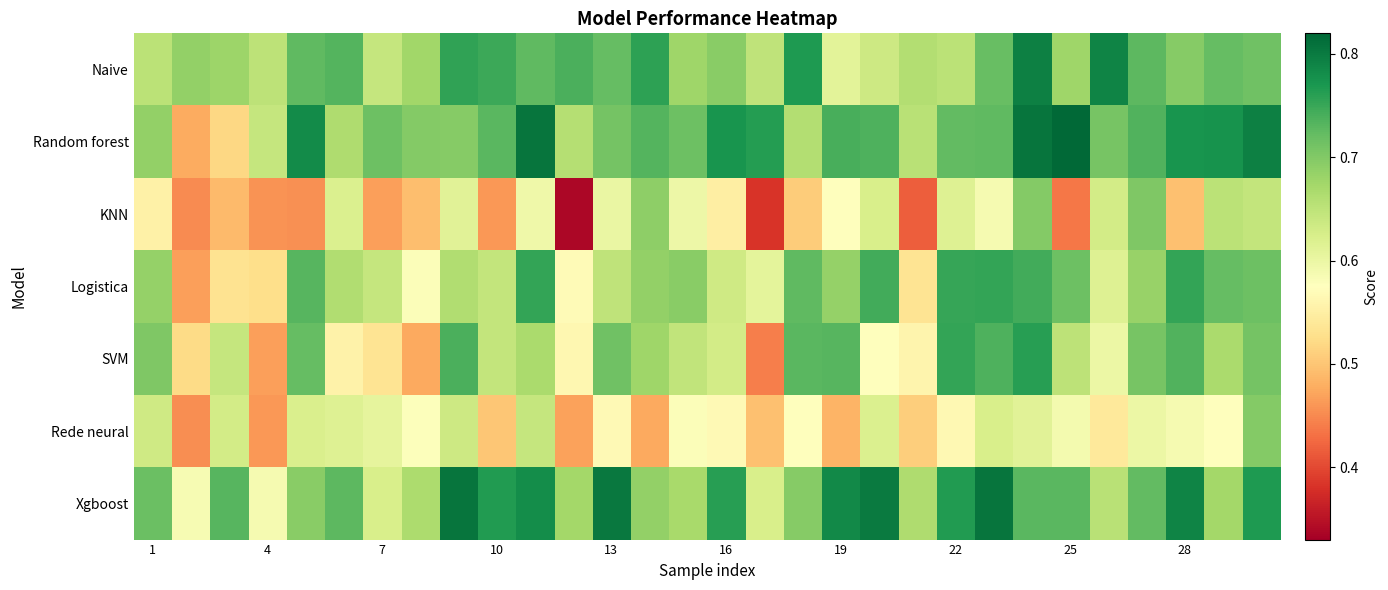

At how many categories does at least one series exceed 0?

30